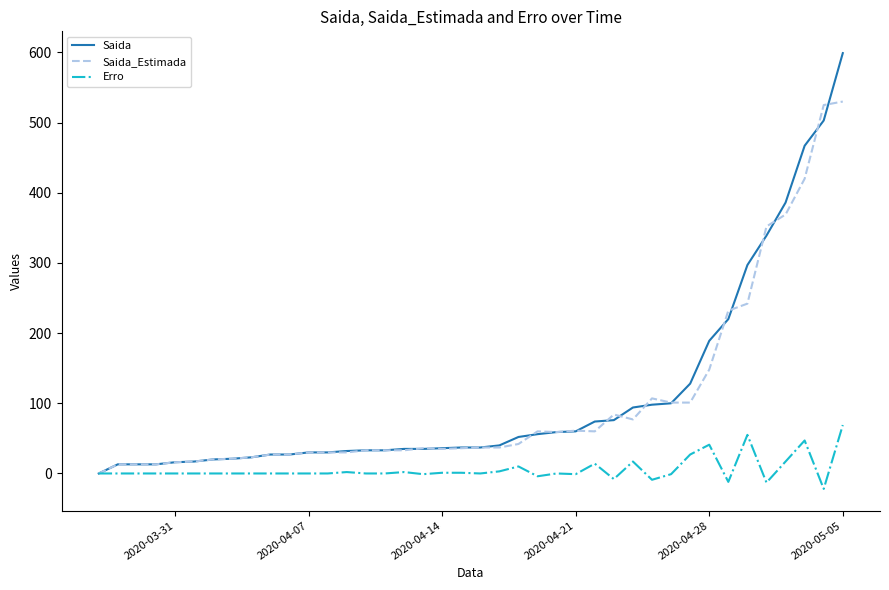

What is the maximum value shown in the chart?

599